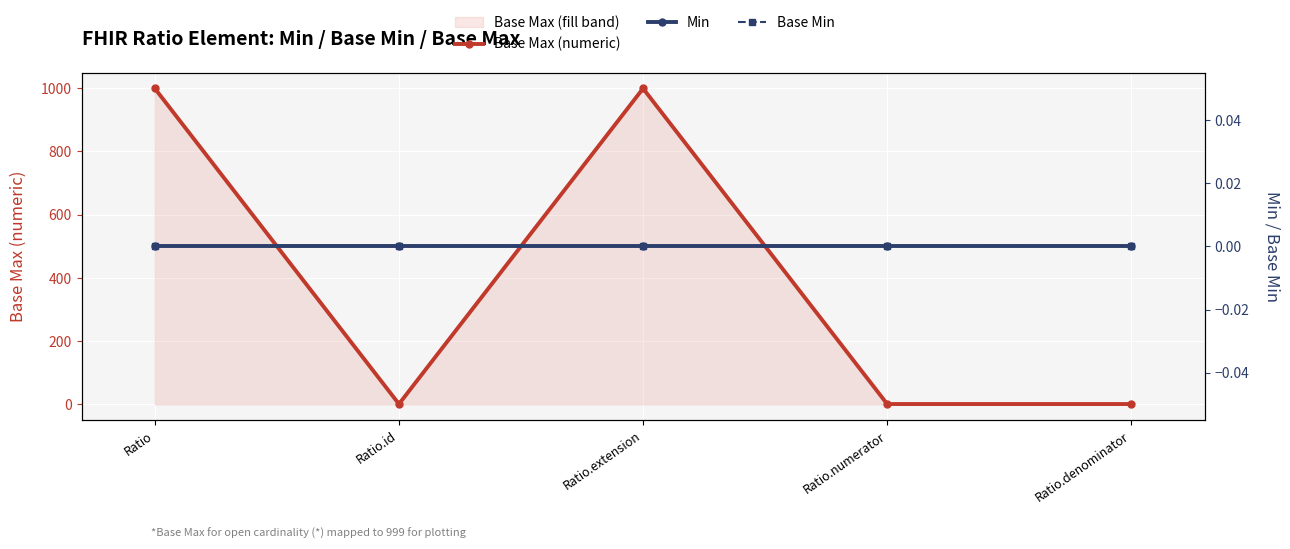

True or false: Min and Base Min cross at least once.

False